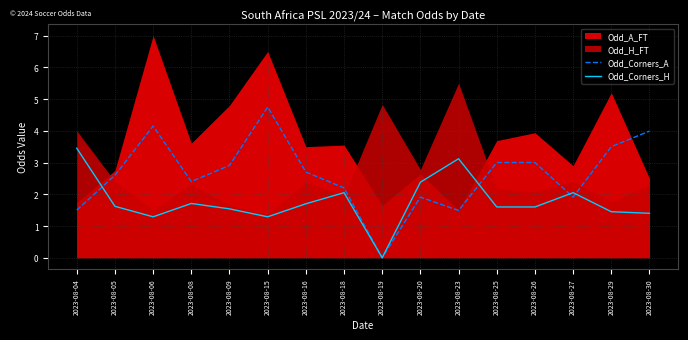

Does the chart have visible grid lines?

Yes